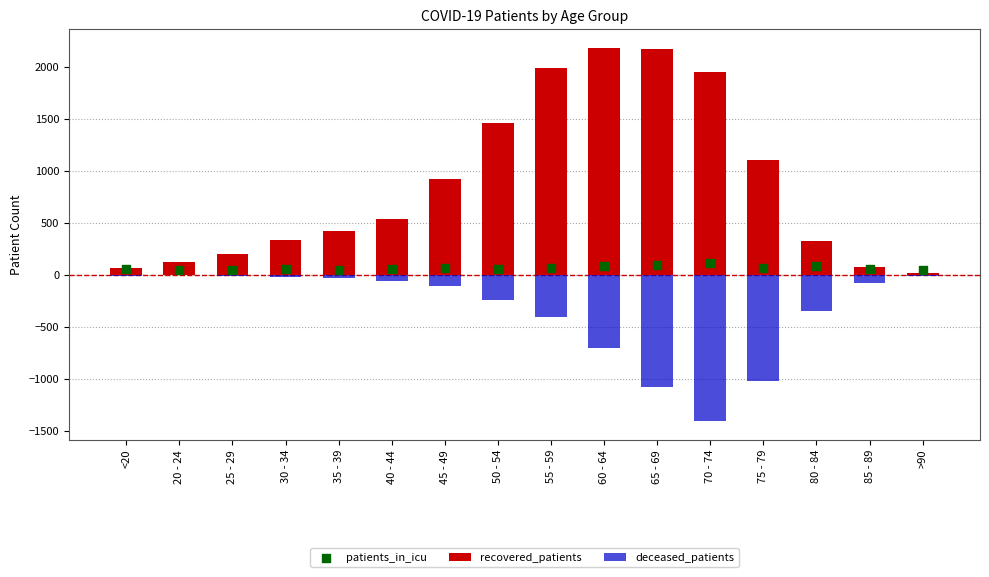

At how many categories does at least one series exceed -929?

16